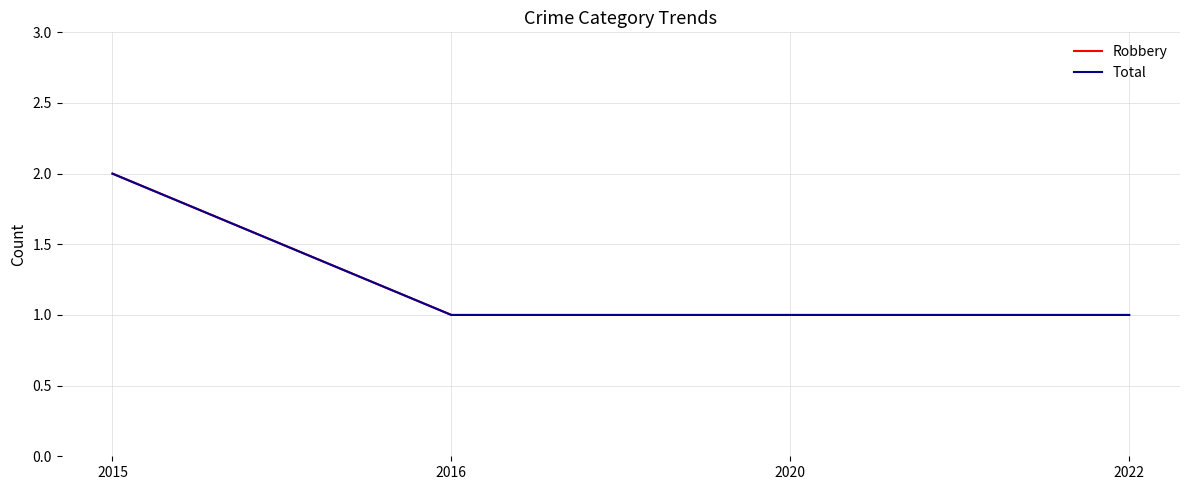

True or false: Total and Robbery cross at least once.

False